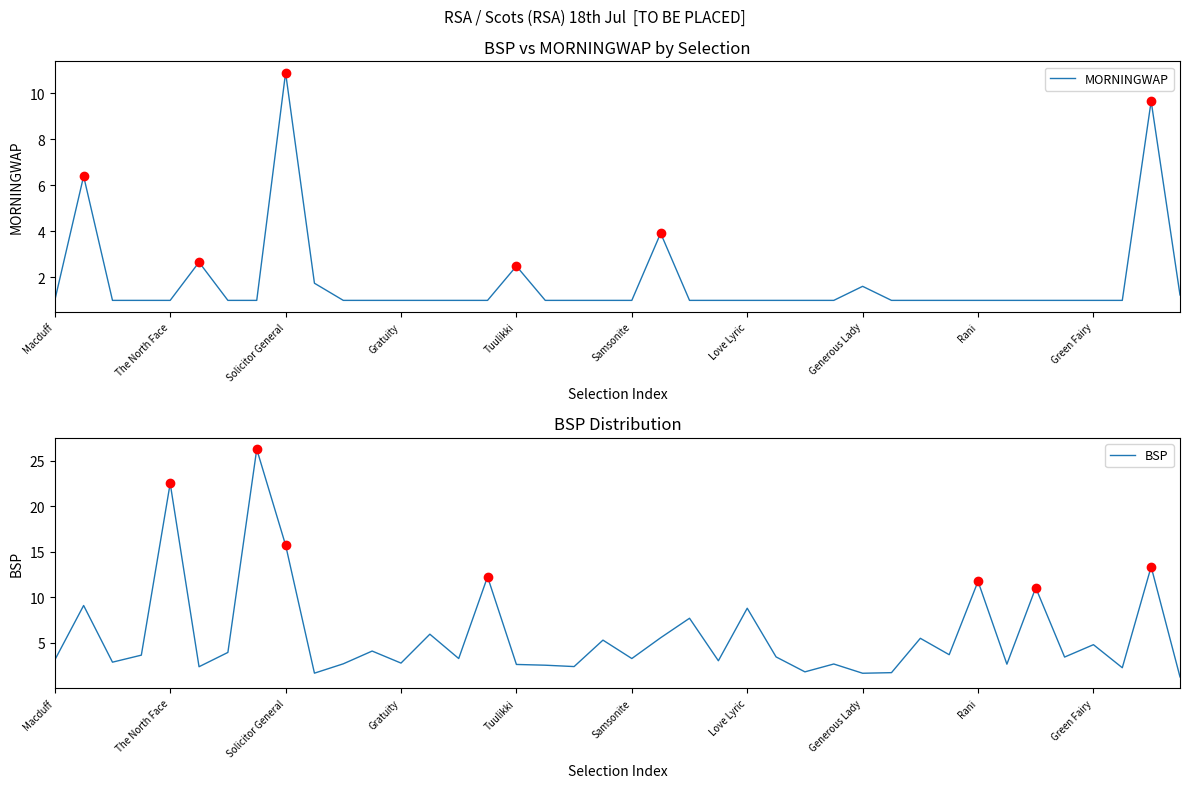

The BSP series shows 0.9 at Samsonite. True or false?

False